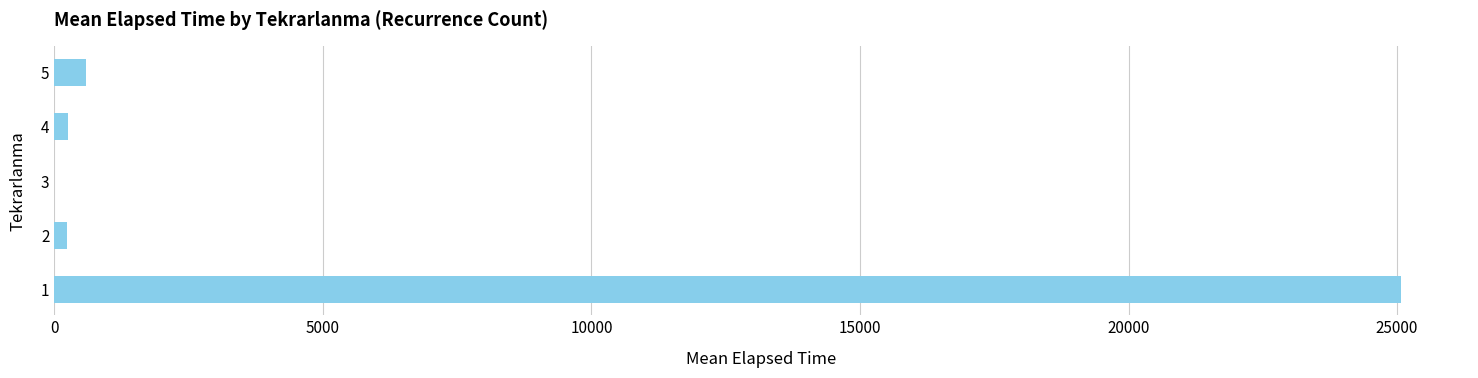

How many distinct data groups are displayed?

1